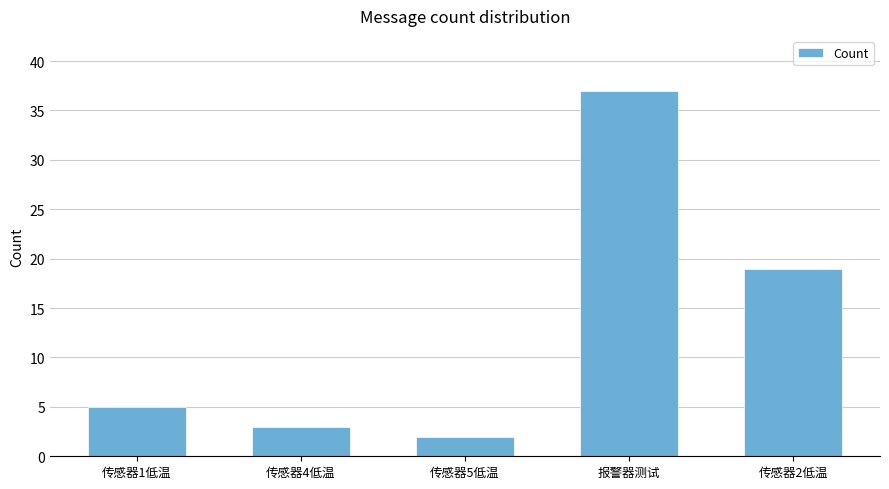

How many series are shown in this chart?

1